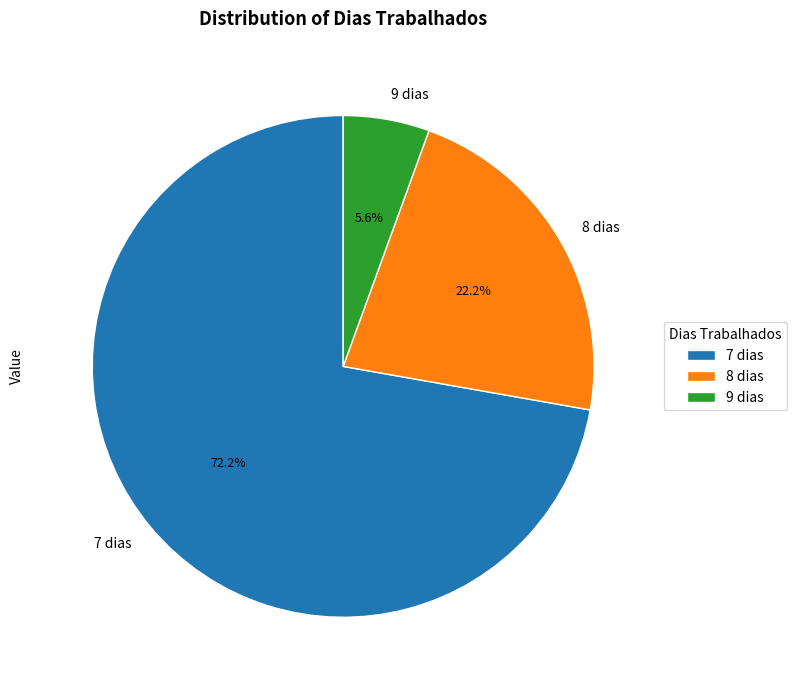

Rank the categories by value from lowest to highest.

9 dias, 8 dias, 7 dias